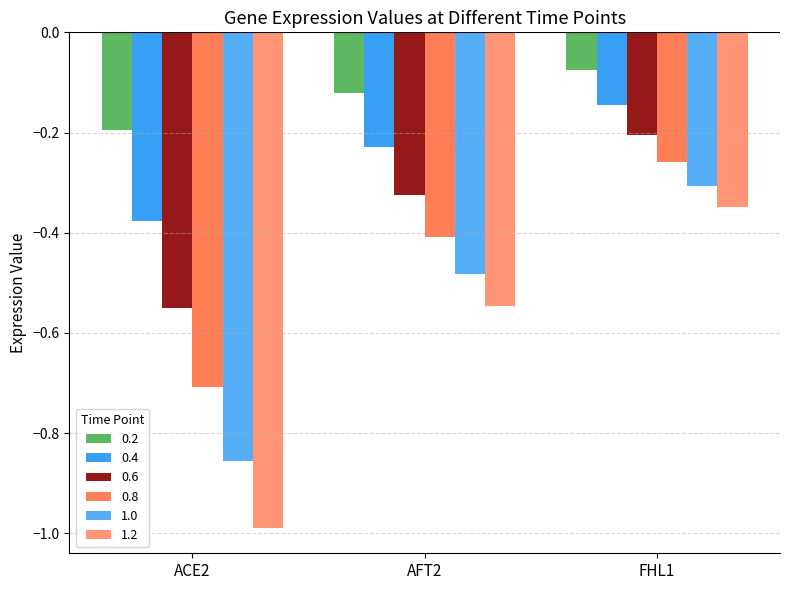

List the series in order of their overall mean, highest first.

0.2, 0.4, 0.6, 0.8, 1.0, 1.2